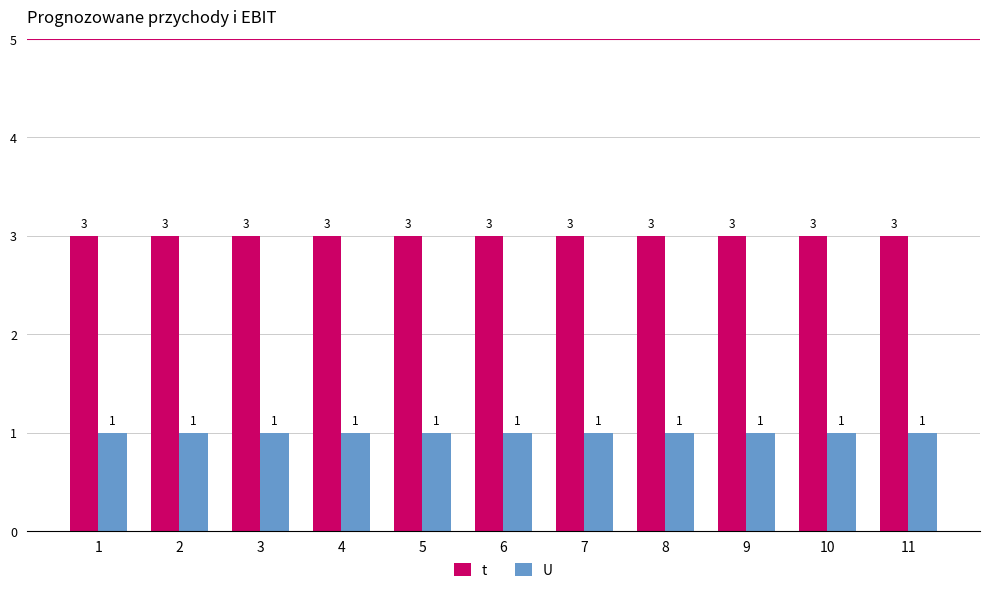

What is the sum of the U values at 6 and 5?

2